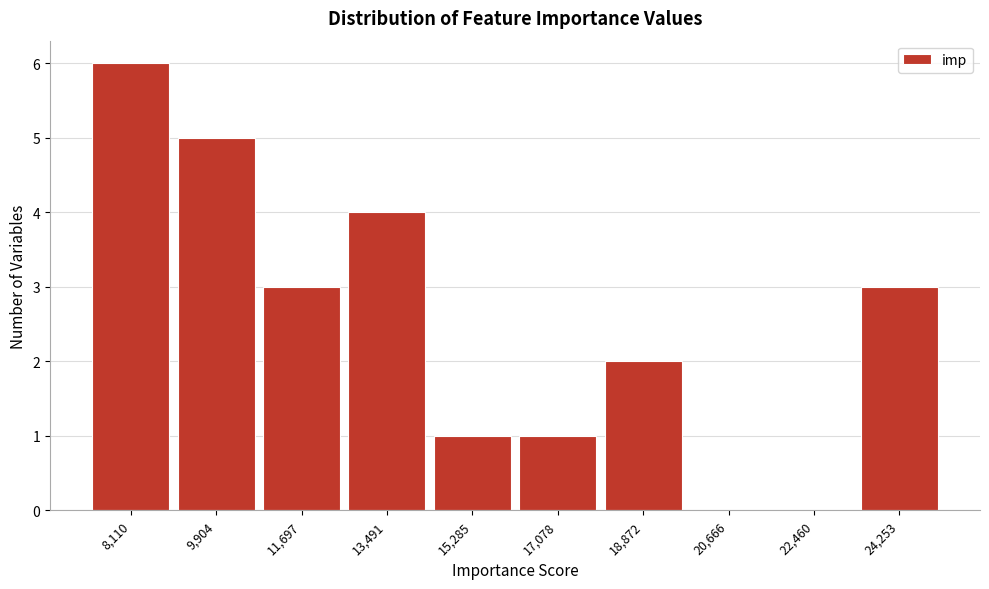

Reading left to right, transcribe all the data shown in this chart.

8,110=6	9,904=5	11,697=3	13,491=4	15,285=1	17,078=1	18,872=2	20,666=0	22,460=0	24,253=3